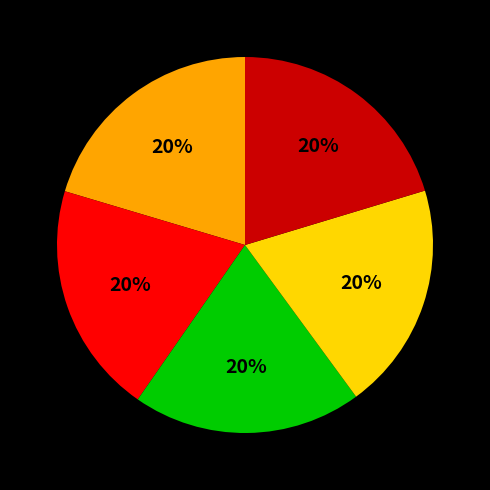

Is there a majority slice in this chart?

No